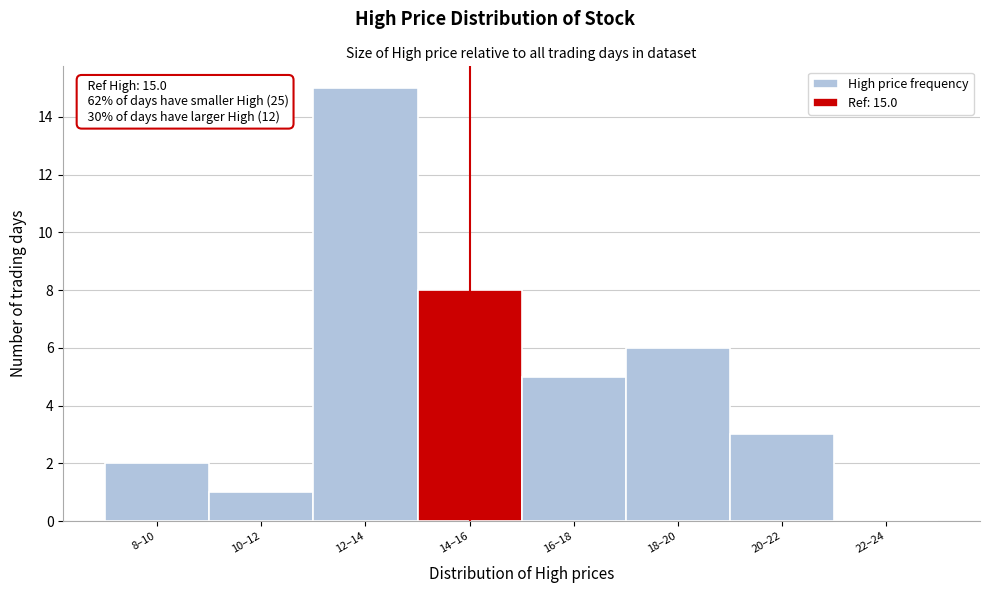

Reading left to right, what are all the values shown in this chart?

8–10=2	10–12=1	12–14=15	14–16=8	16–18=5	18–20=6	20–22=3	22–24=0